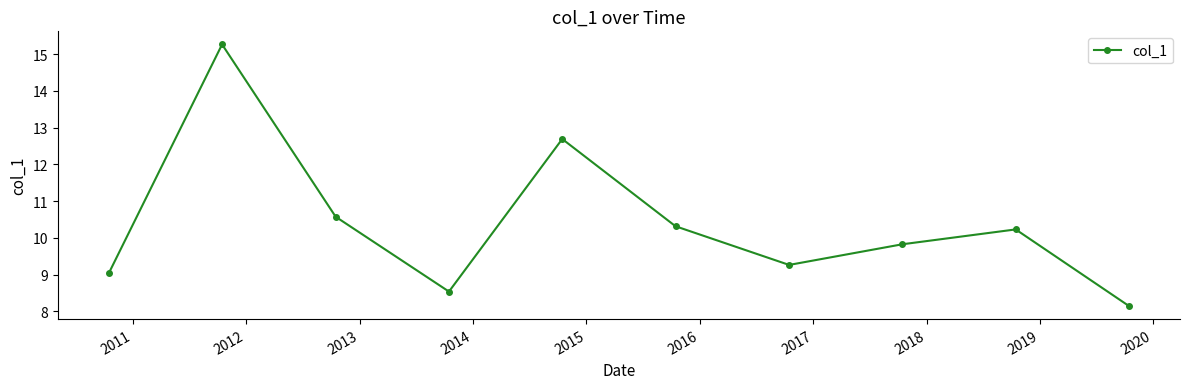

Does the chart have visible grid lines?

No